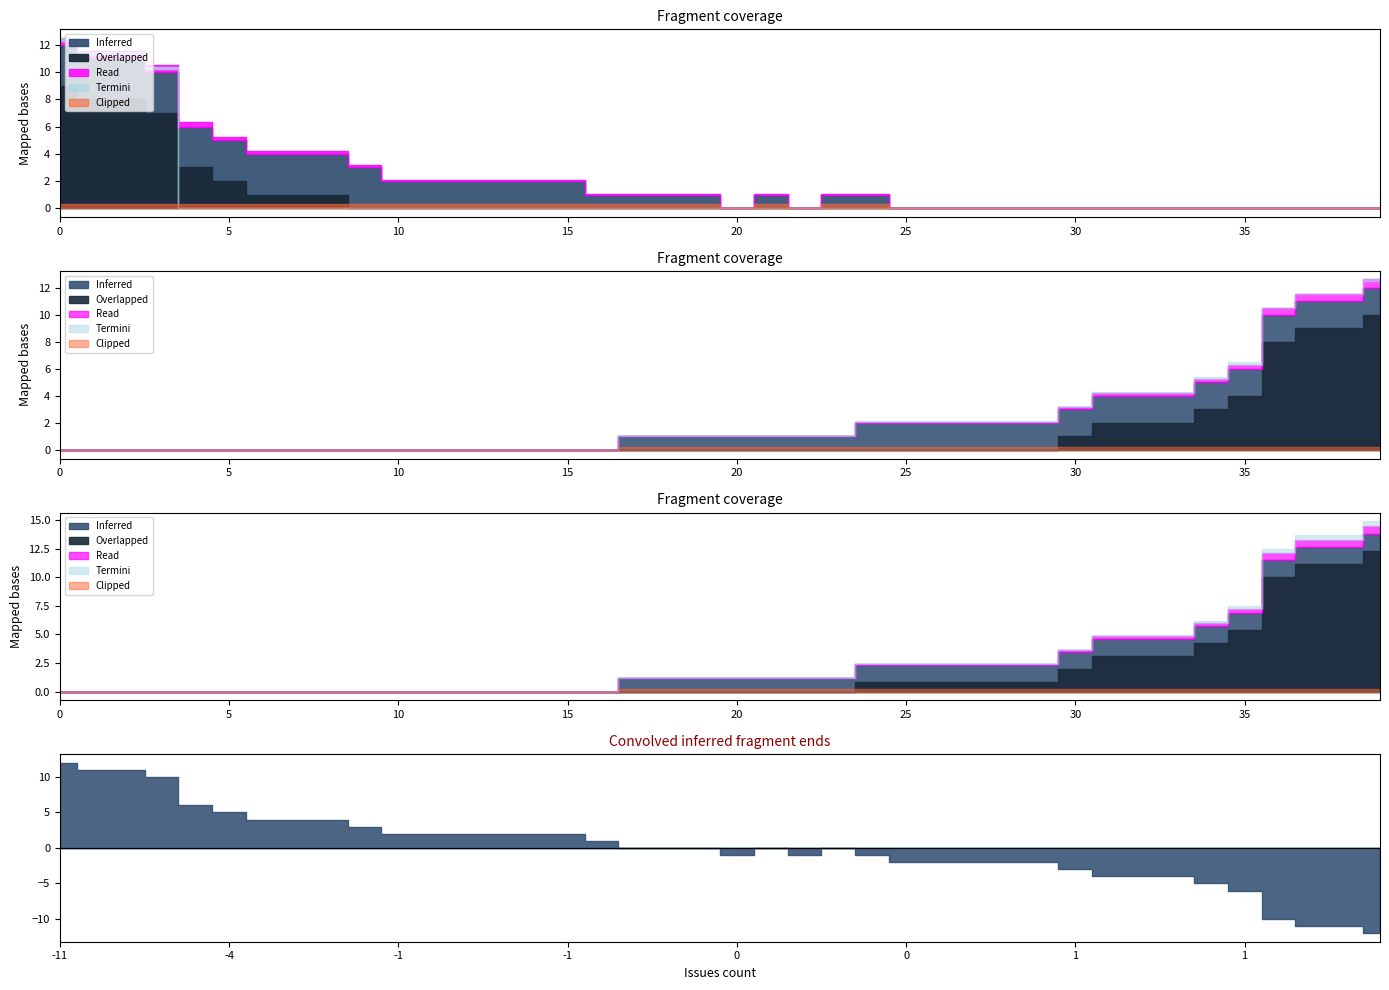

How many data points does each series have?

40